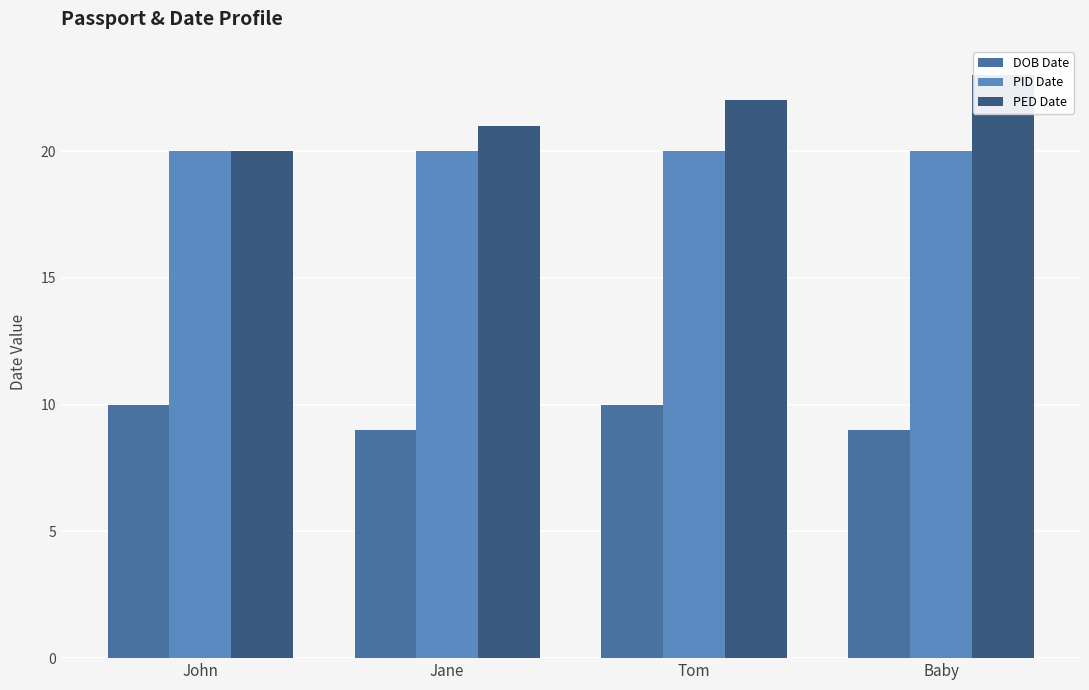

Is the value of PED Date at John greater than the value of PID Date at Jane?

No